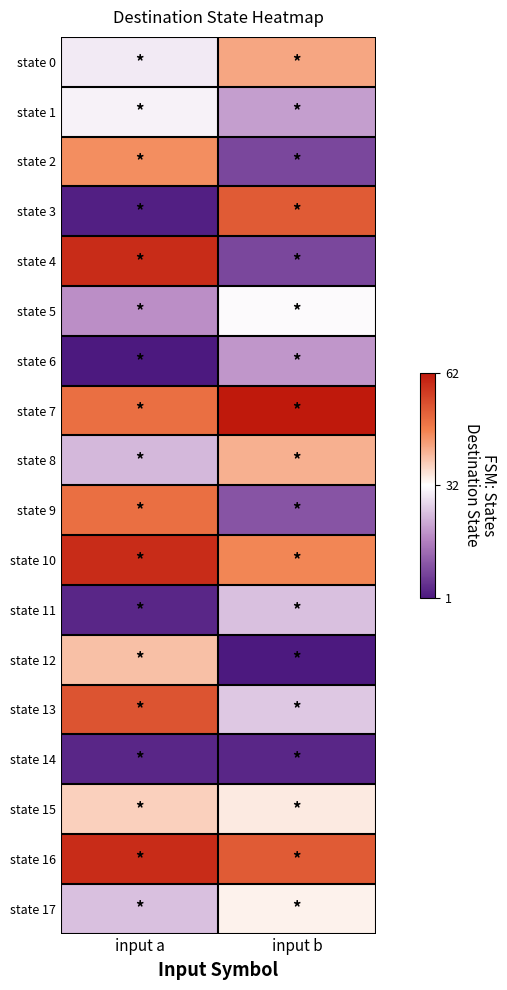

Reading left to right, transcribe all the data shown in this chart.

state 0: input a=-0.1	input b=0.3
state 1: input a=-0.0	input b=-0.4
state 2: input a=0.4	input b=-0.8
state 3: input a=-1.0	input b=0.7
state 4: input a=0.9	input b=-0.8
state 5: input a=-0.4	input b=-0.0
state 6: input a=-1.0	input b=-0.4
state 7: input a=0.6	input b=1.0
state 8: input a=-0.3	input b=0.3
state 9: input a=0.6	input b=-0.7
state 10: input a=0.9	input b=0.5
state 11: input a=-0.9	input b=-0.2
state 12: input a=0.2	input b=-1.0
state 13: input a=0.7	input b=-0.2
state 14: input a=-0.9	input b=-0.9
state 15: input a=0.2	input b=0.1
state 16: input a=0.9	input b=0.7
state 17: input a=-0.2	input b=0.0